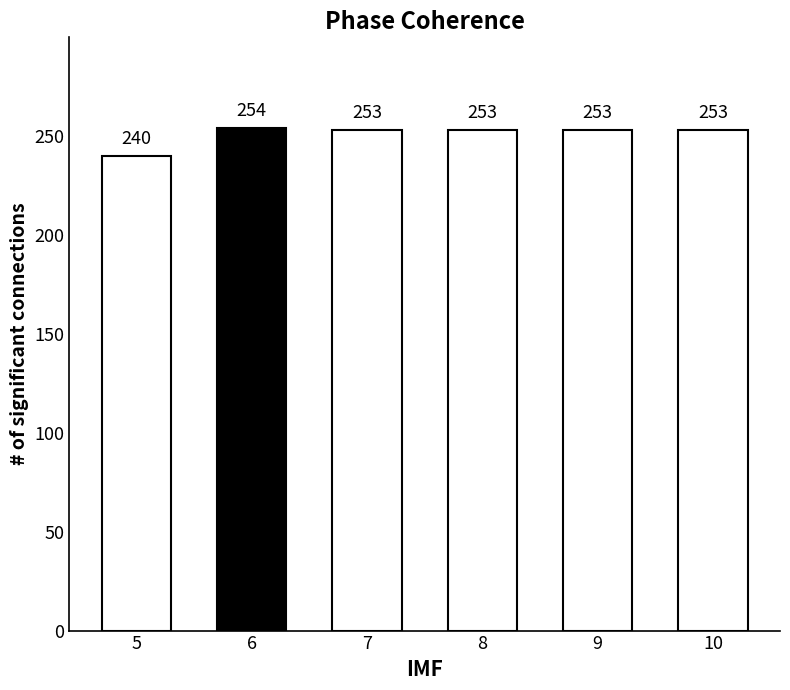

Does the chart contain stacked bars?

No